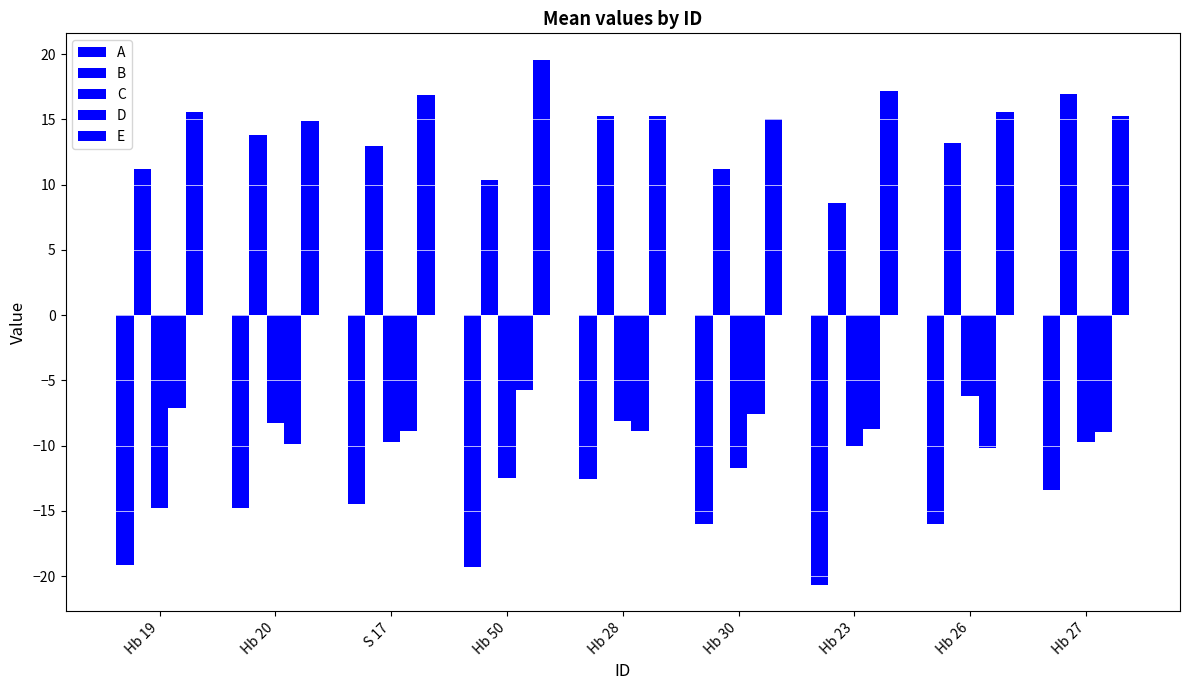

How many values in the D series are below -8?

6